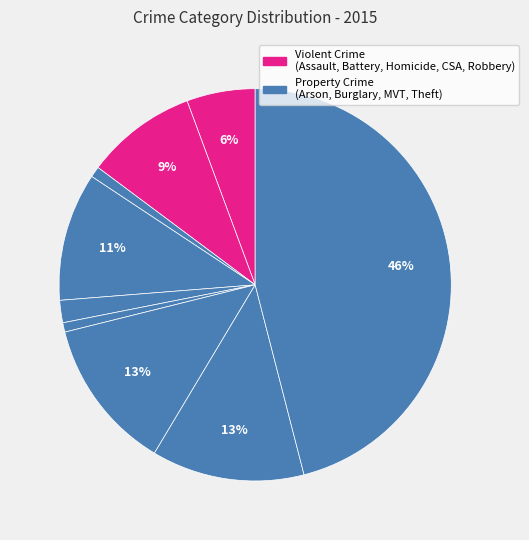

To the nearest percent, what is the average slice percentage?

11%